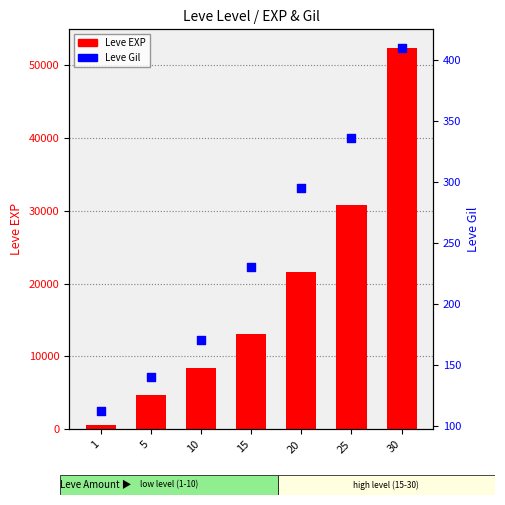

Is the value of Leve EXP at 15 greater than the value of Leve Gil at 15?

Yes